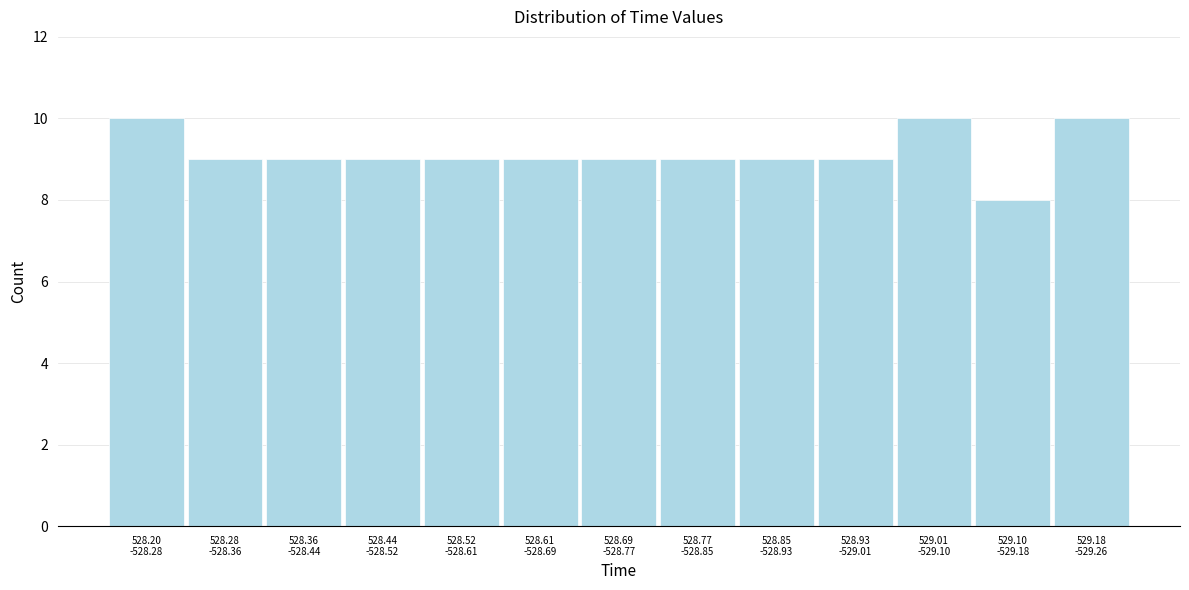

Reading left to right, list all the values displayed in this chart.

10	9	9	9	9	9	9	9	9	9	10	8	10